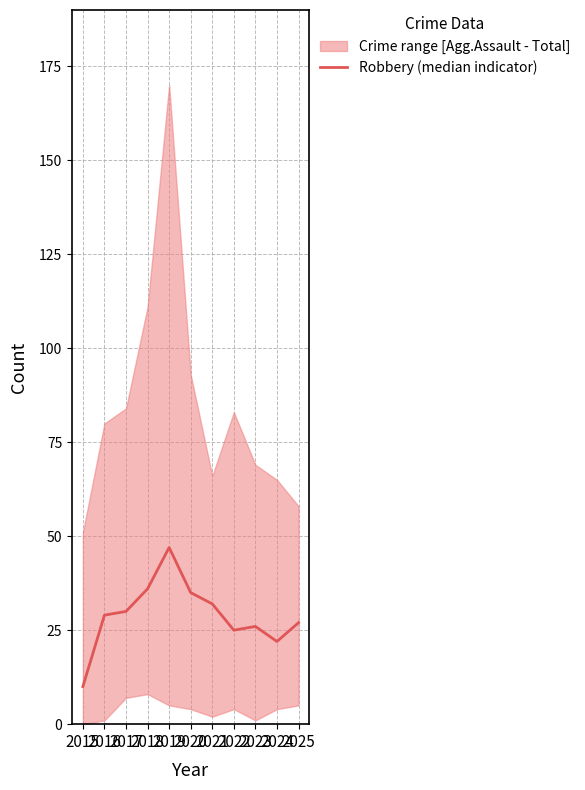

Rank the categories by value from highest to lowest.

2019, 2018, 2020, 2021, 2017, 2016, 2025, 2023, 2022, 2024, 2015